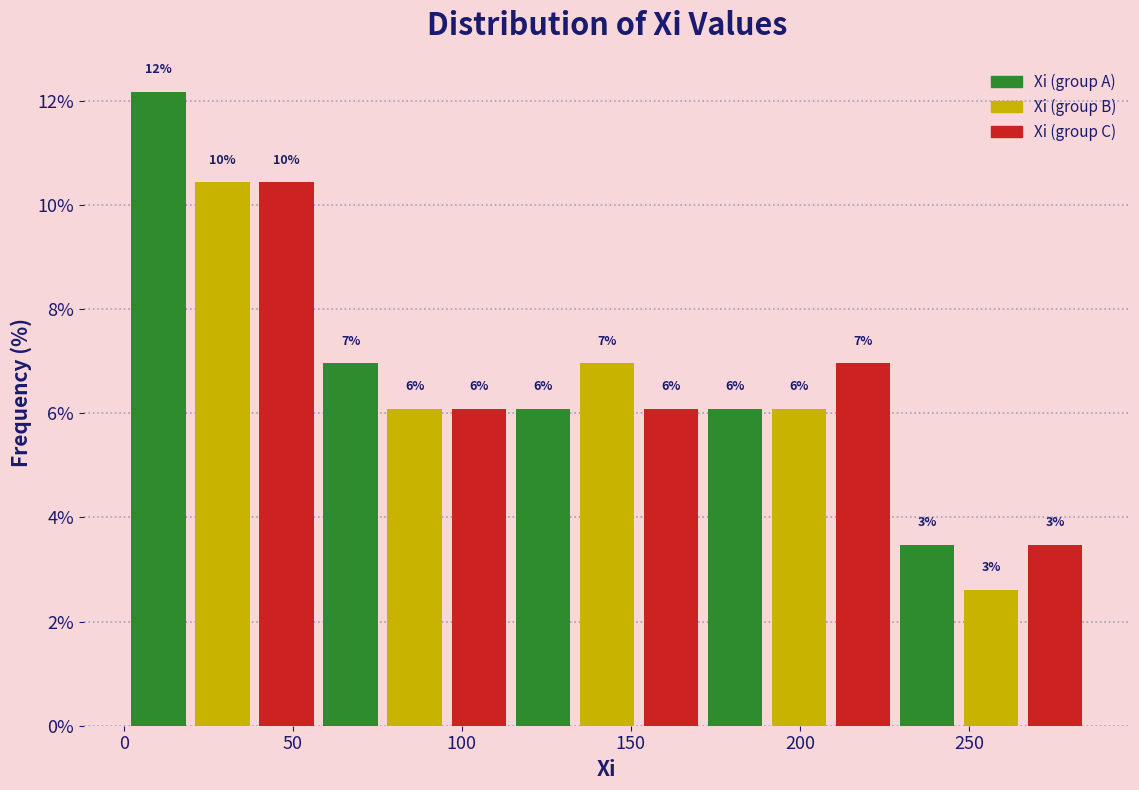

Around what value on the x-axis is the tallest bar? Give the approximate position of its centre, as read against the axis.

10